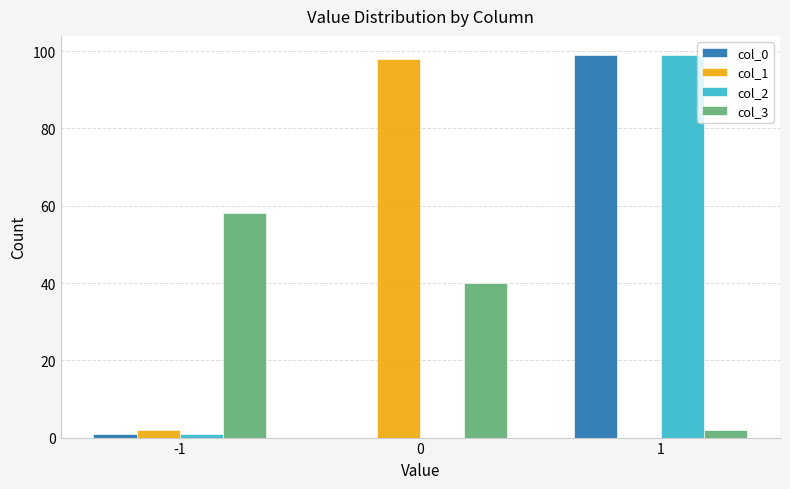

Does the chart contain stacked bars?

No